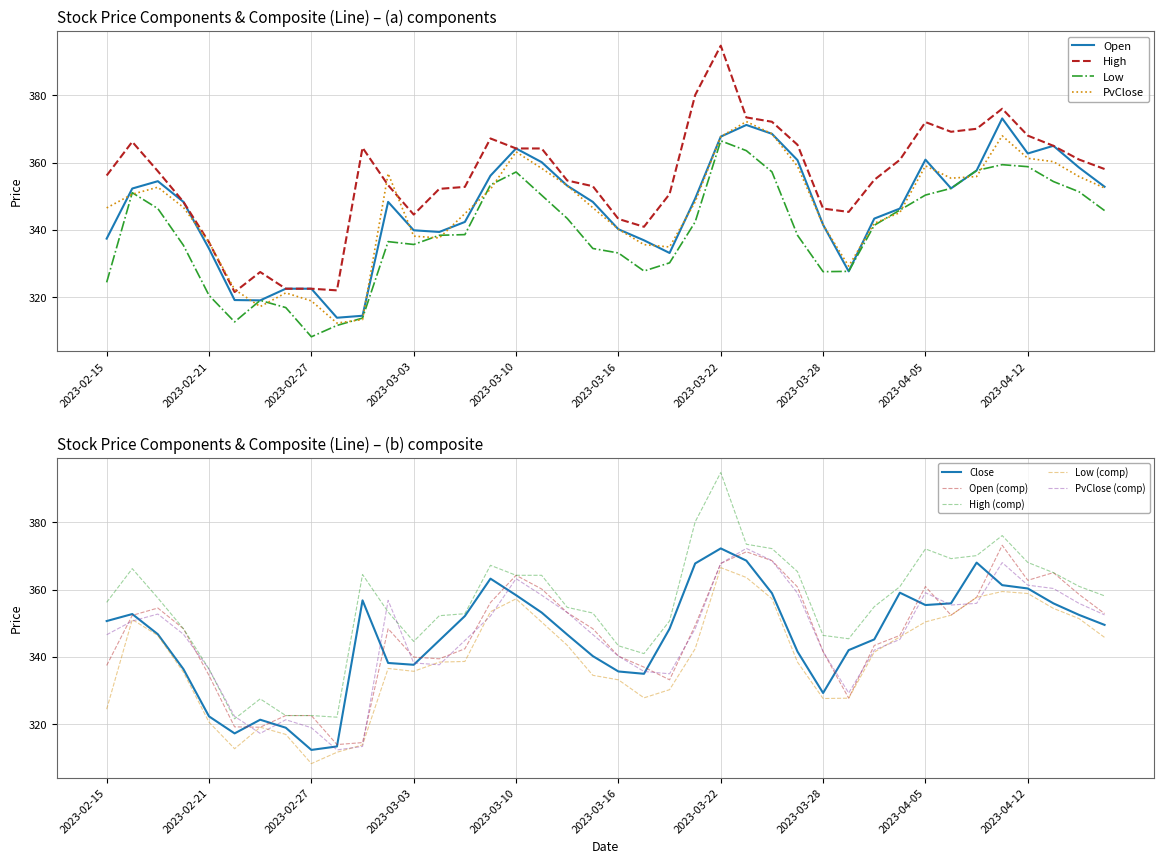

Where does the High series first go above 357?

2023-02-16